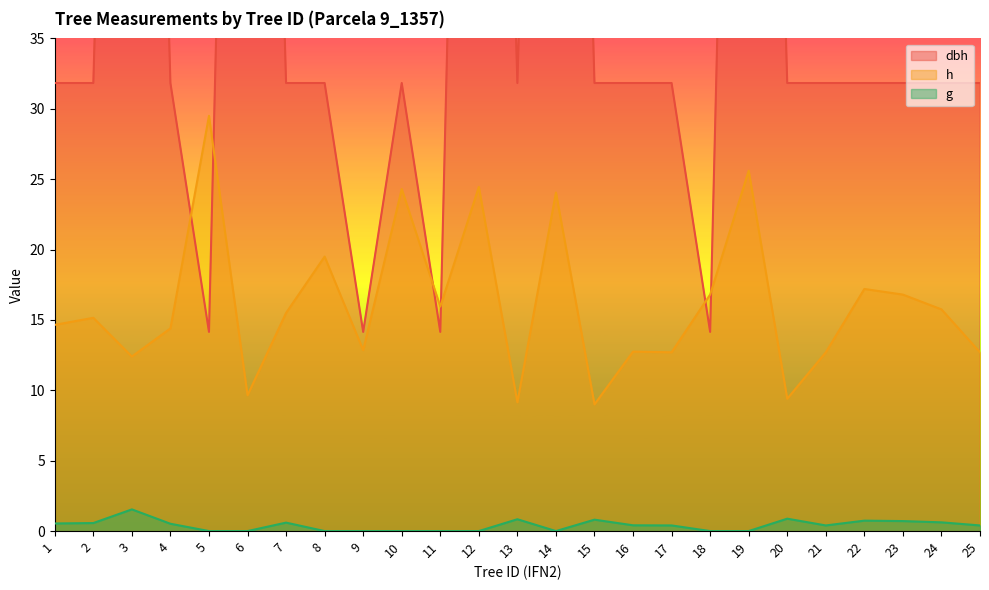

What are all the series names shown in the legend?

dbh, h, g